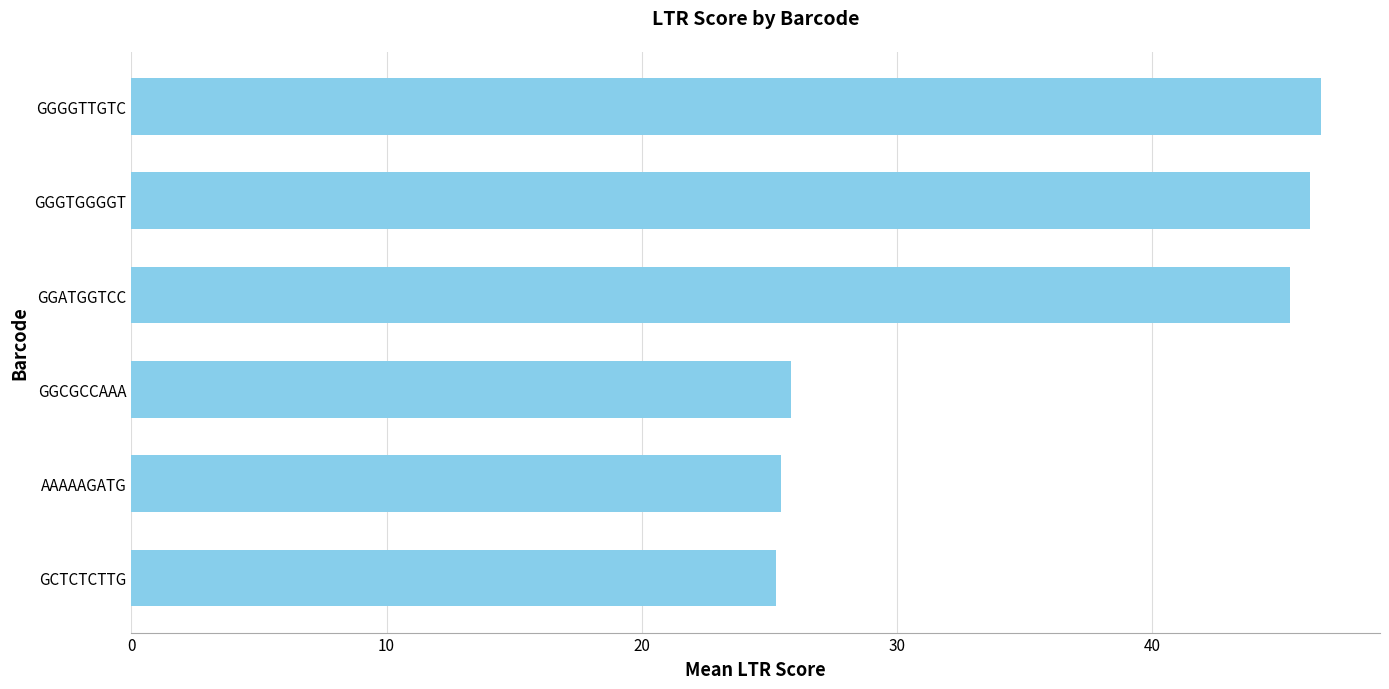

How many bars are there in total?

6